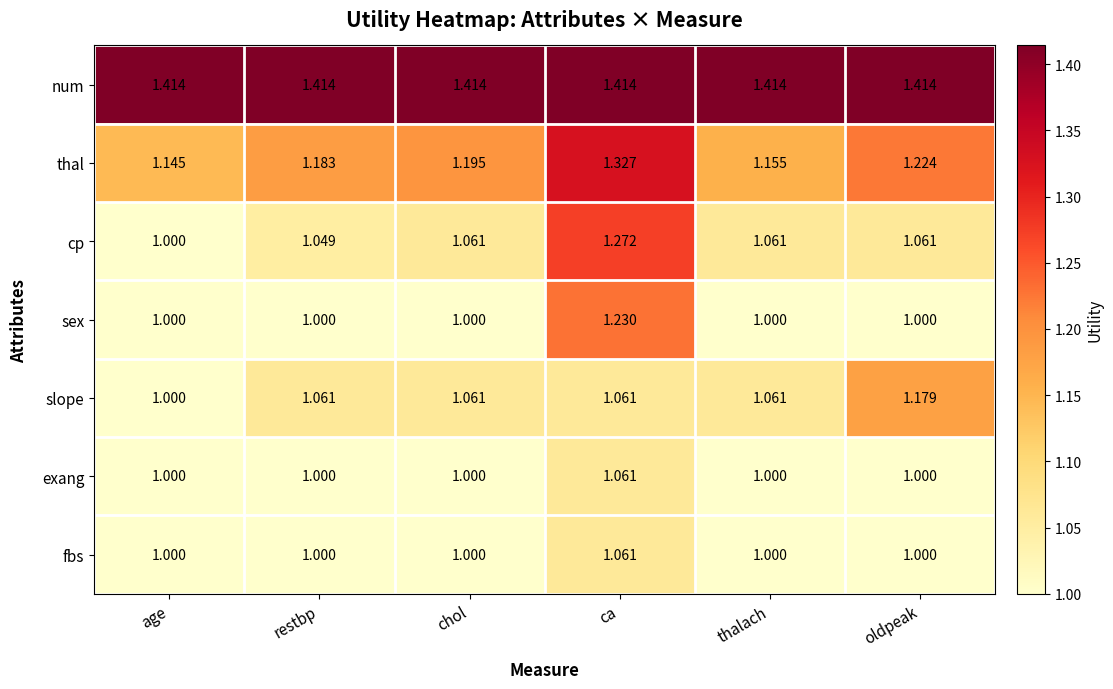

Which series has the widest spread of values?

cp